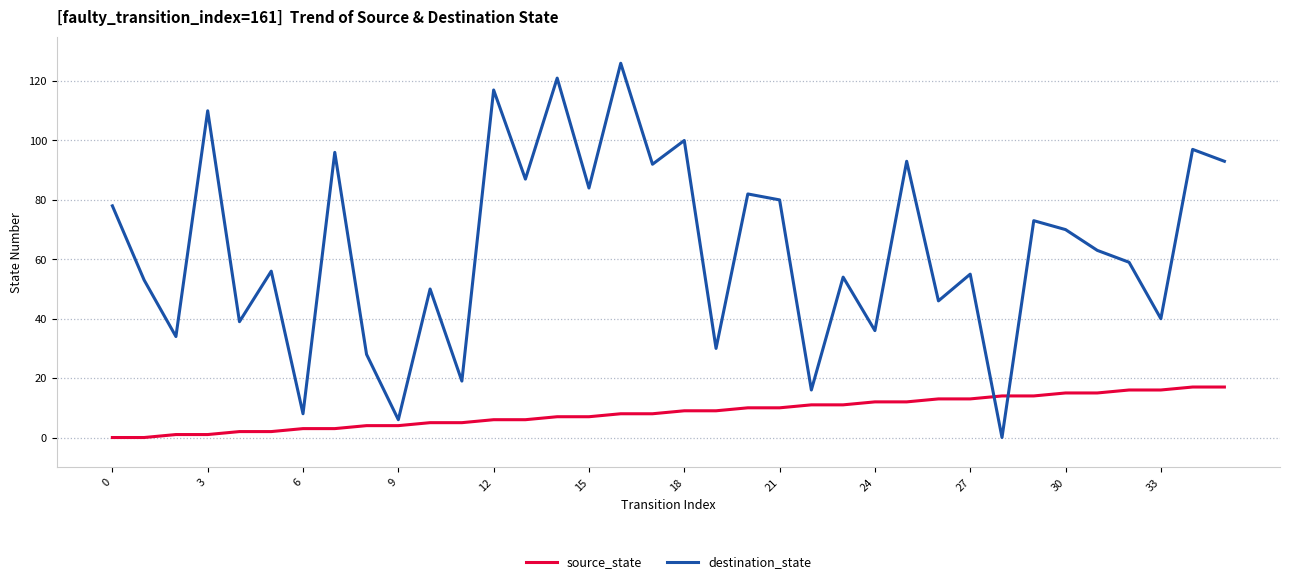

How many values in the source_state series are below 9?

18